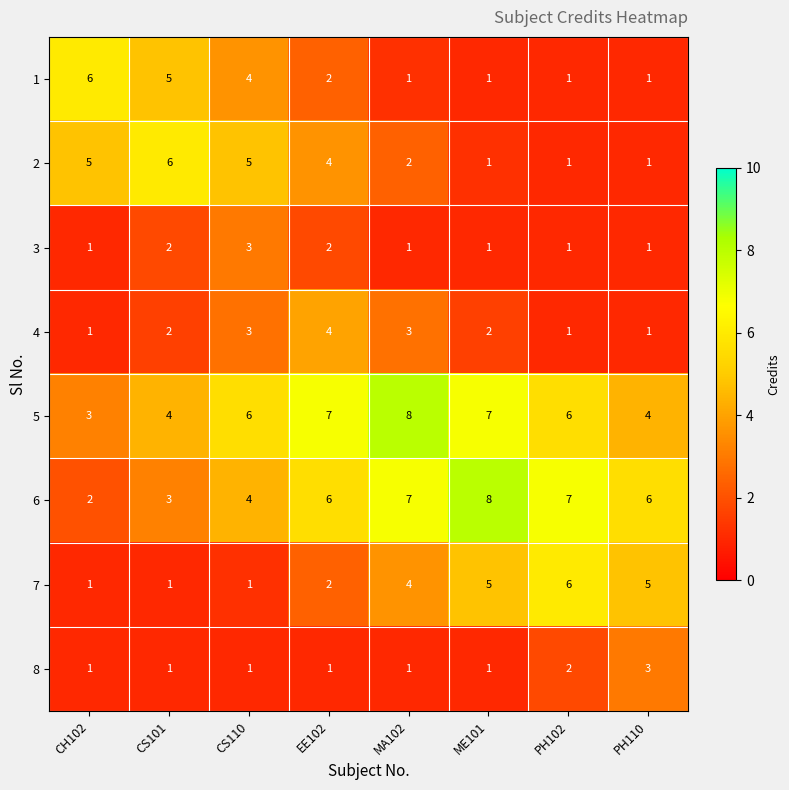

Is it true that 3 equals 5 at CS110?

False